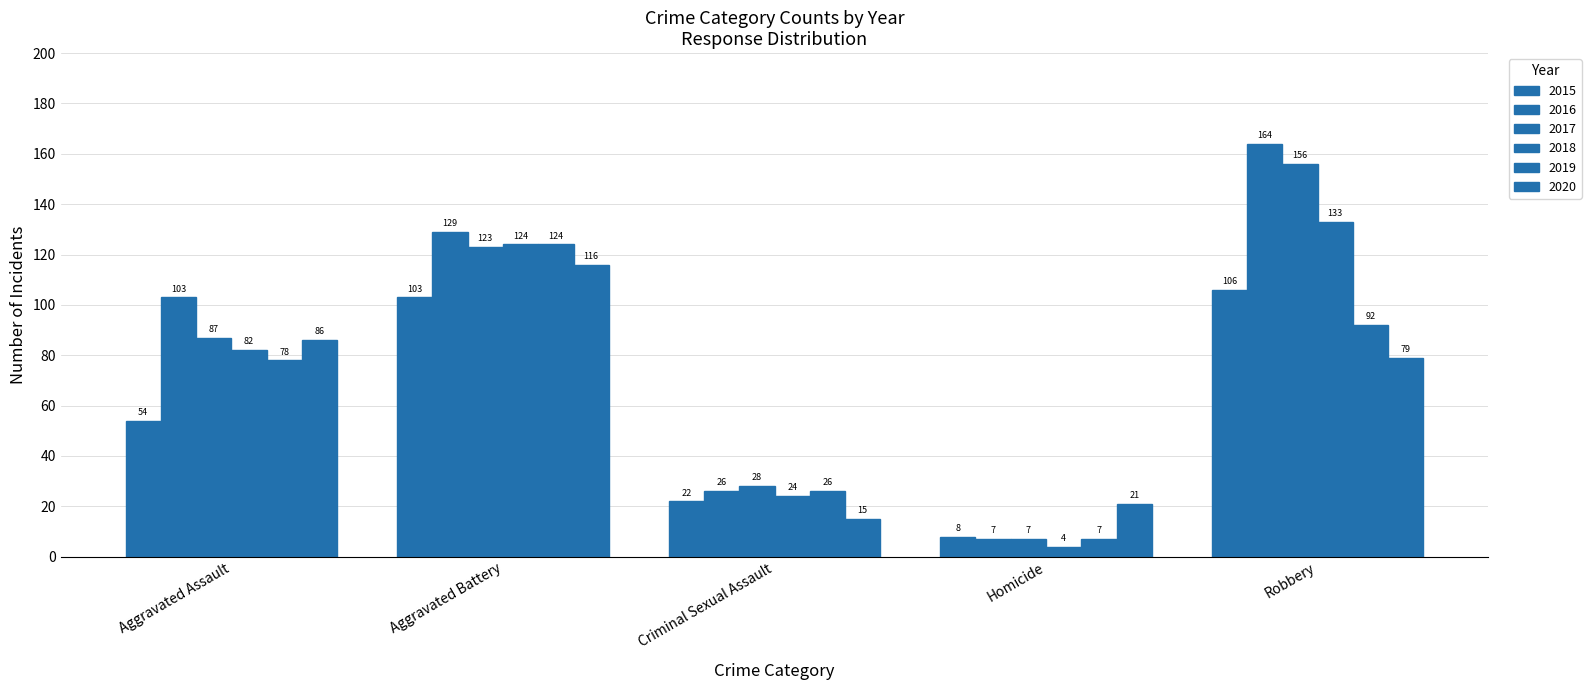

What is the sum of all 2018 values?

367